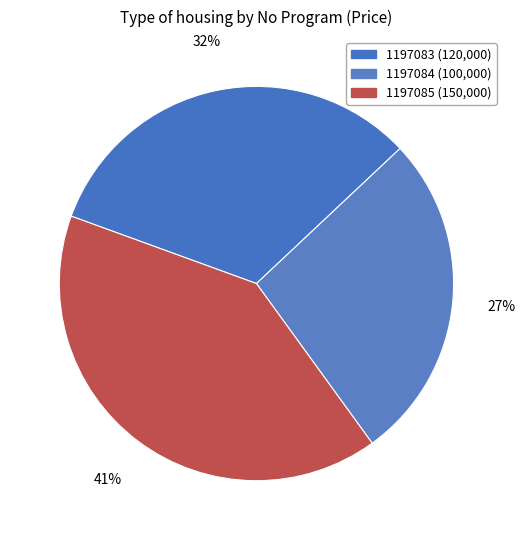

To the nearest percent, what percentage of the pie is 1197083?

32%